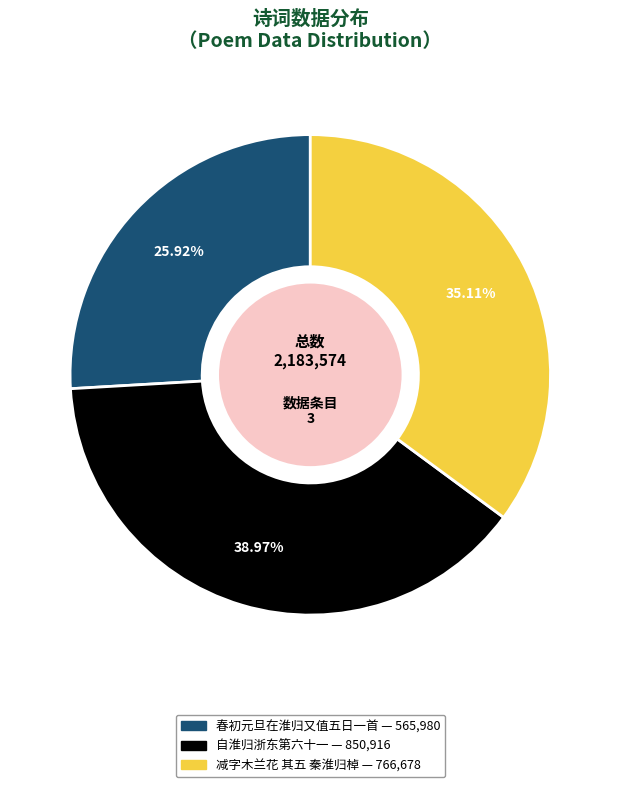

Is the sum of 减字木兰花 其五 秦淮归棹 and 自淮归浙东第六十一 greater than half?

Yes